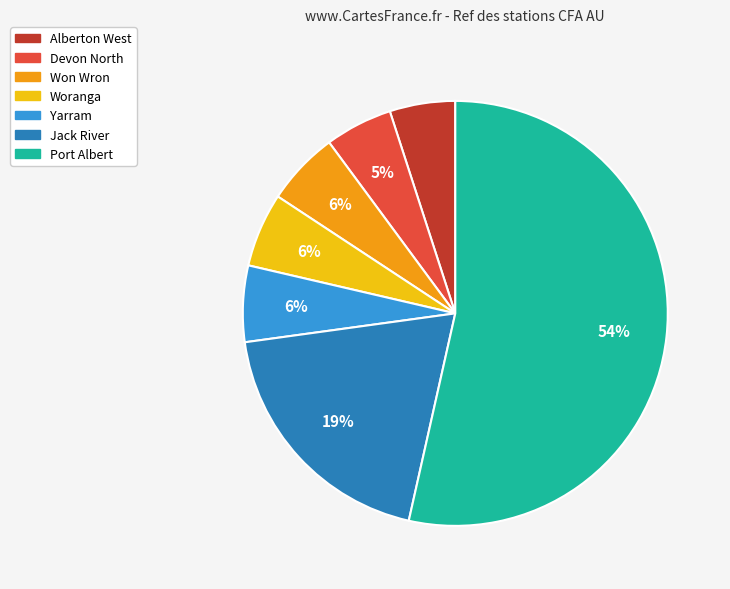

Which slice is the largest?

Port Albert